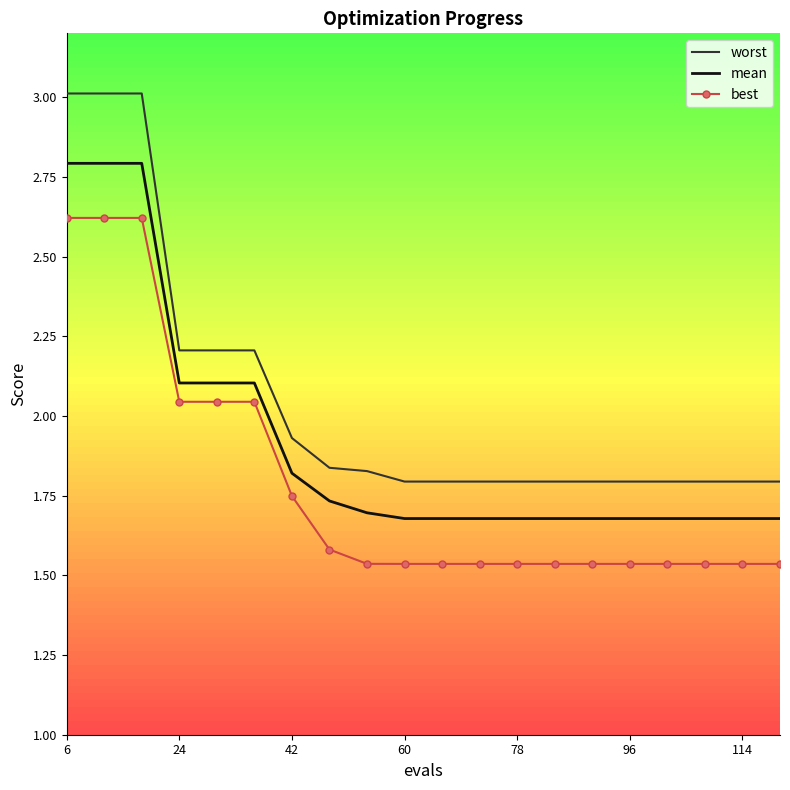

Which series has the largest total across all categories?

worst